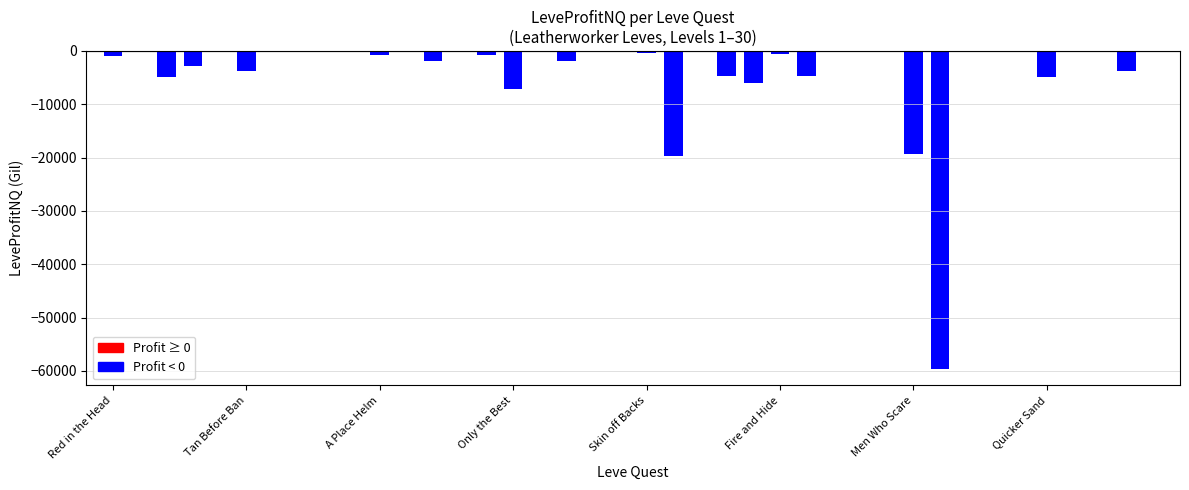

What is the value of the 4th bar from the left?

-2887.0